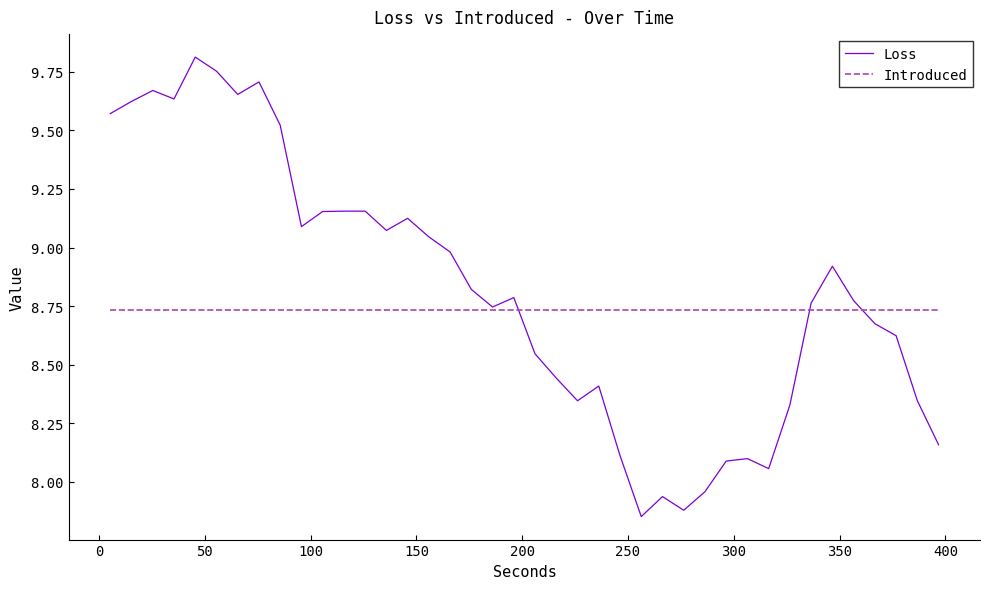

What is the difference between the maximum and second lowest values in the Loss series?

1.9